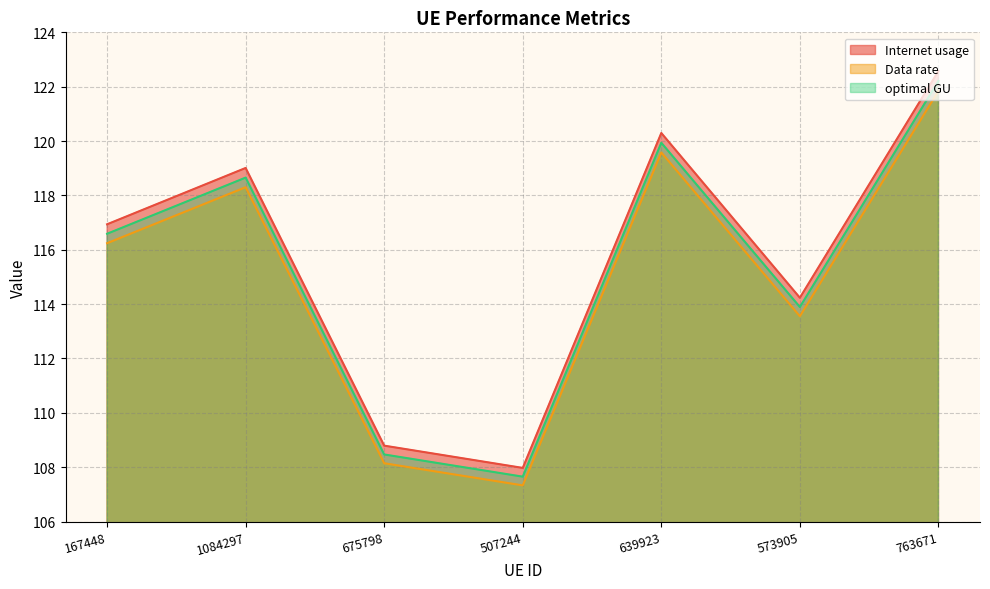

At 675798, list the series in order from largest to smallest.

Internet usage, optimal GU, Data rate